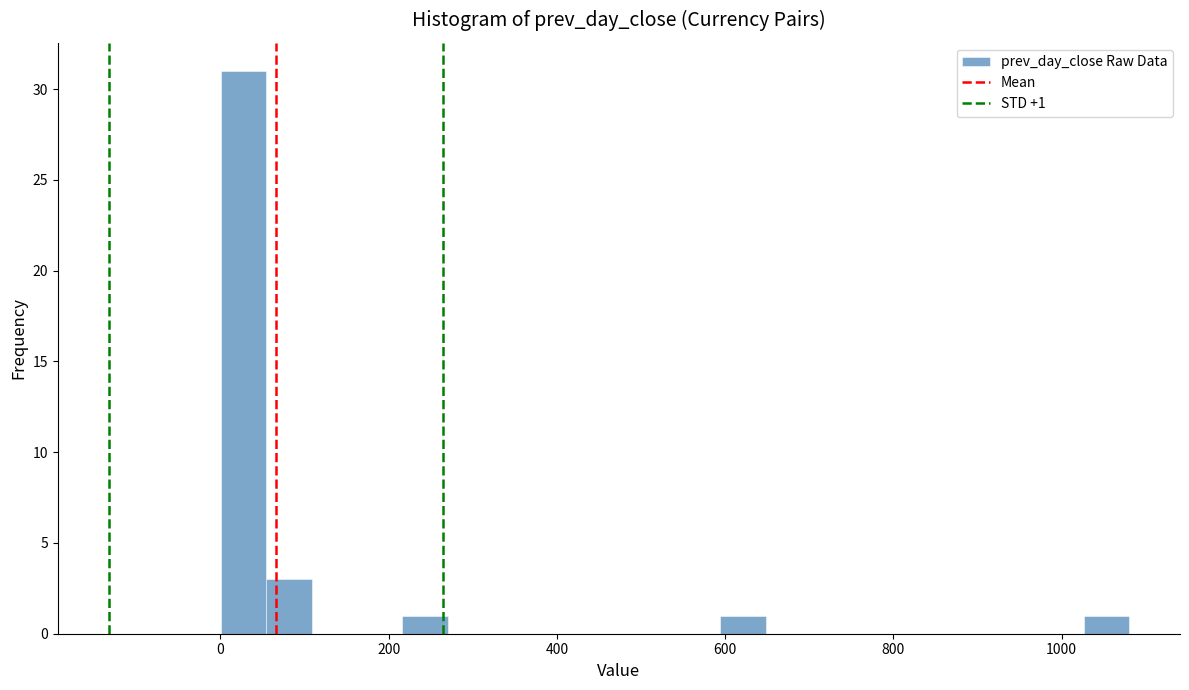

Around what value on the x-axis is the tallest bar? Give the approximate position of its centre, as read against the axis.

20